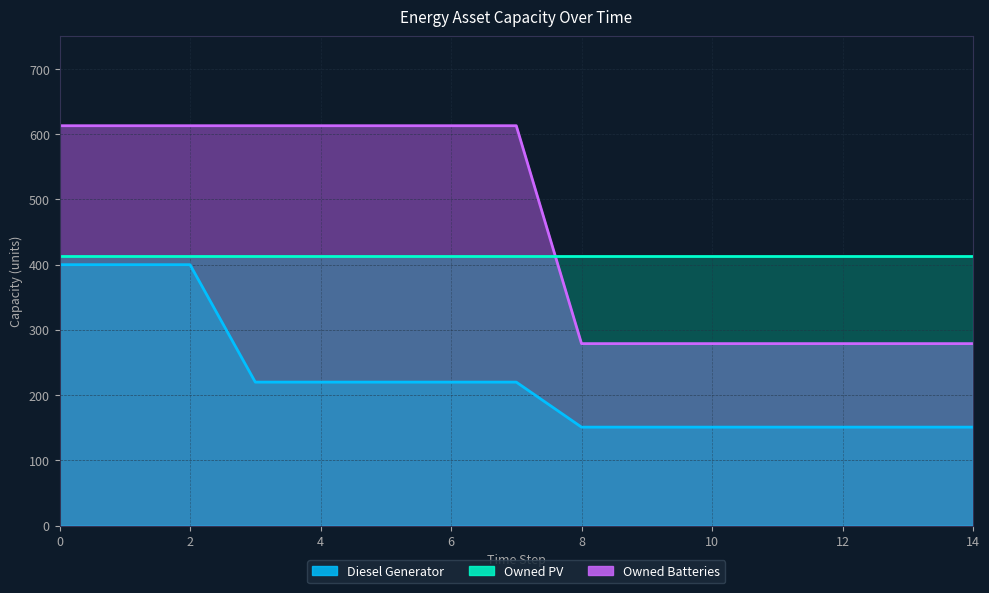

What is the greatest value displayed?

613